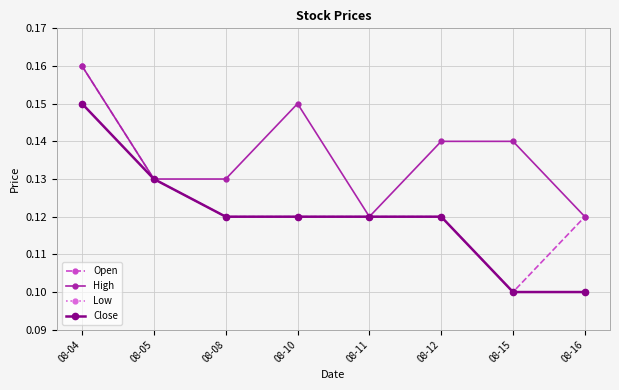

Does the chart have visible grid lines?

Yes